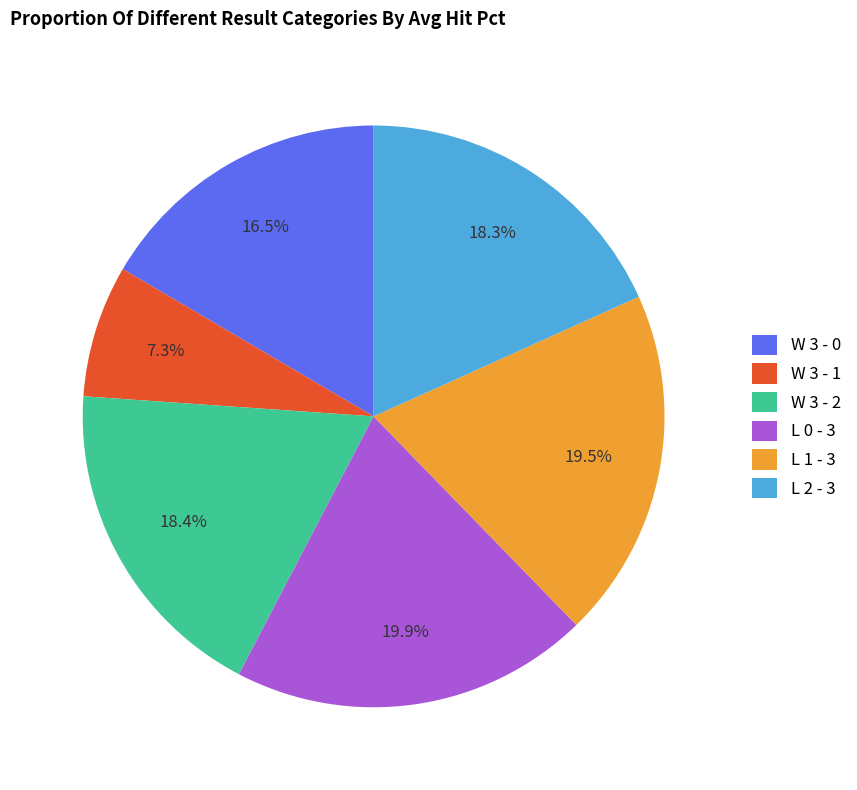

Which category has the smallest portion of the pie?

W 3 - 1